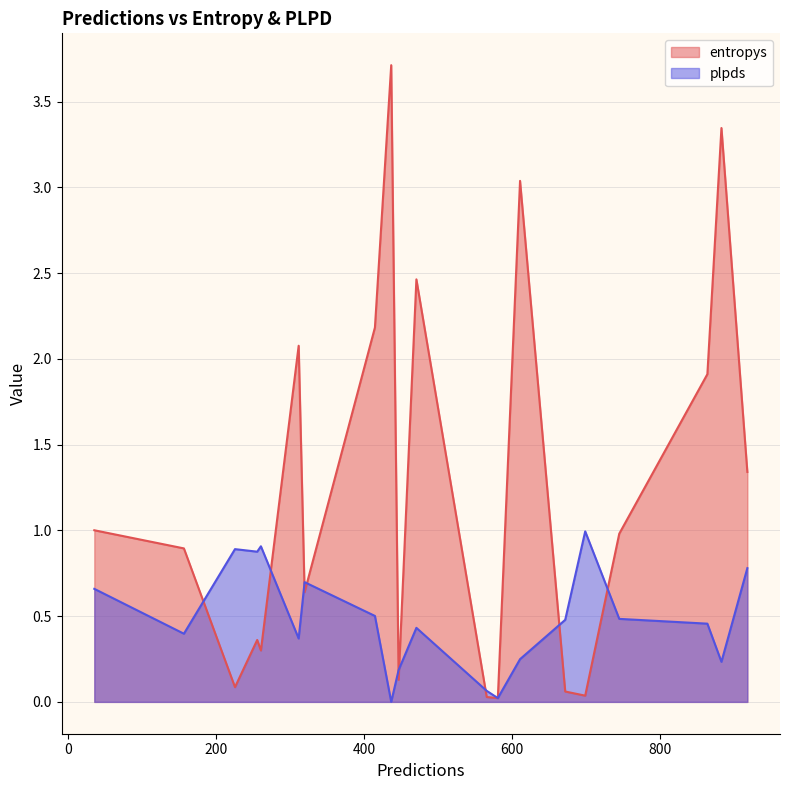

How many data points does each series have?

20